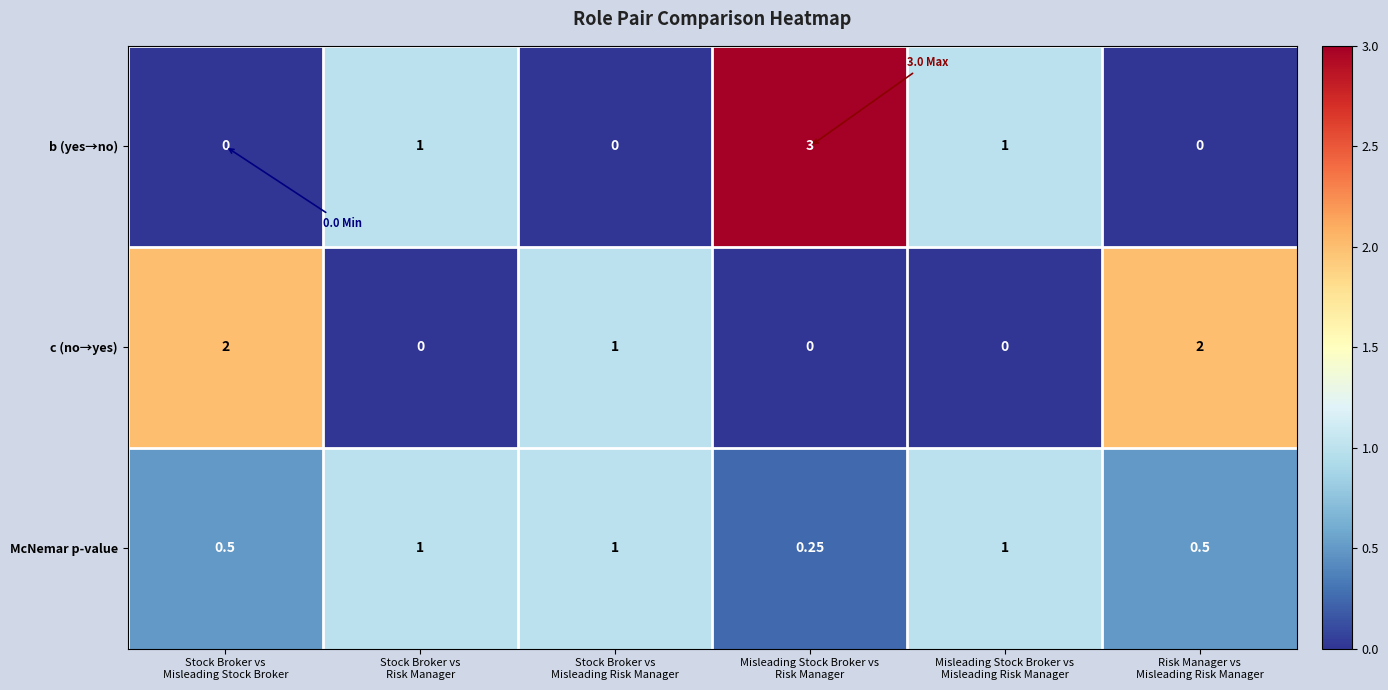

List the series in order of their peak value, lowest first.

McNemar p-value, c (no→yes), b (yes→no)